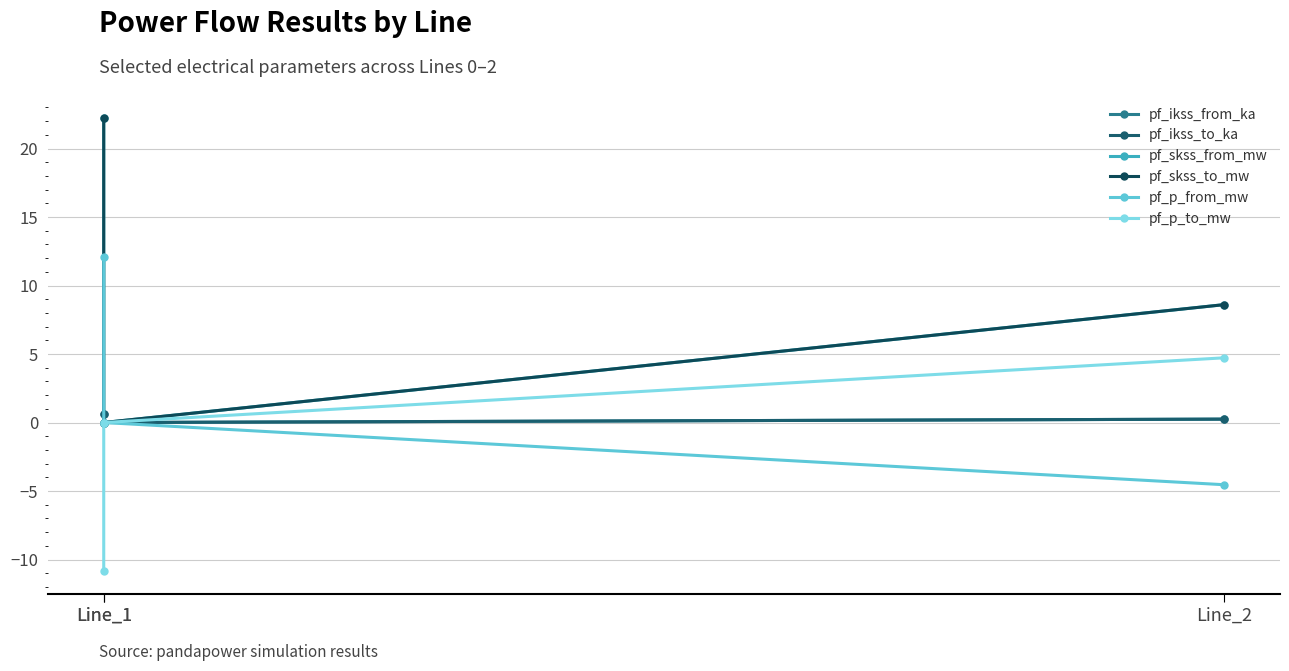

How many lines are shown in the chart?

6